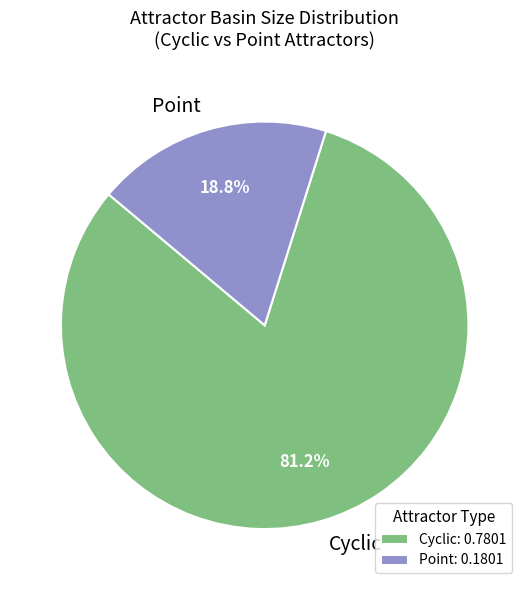

Is Point the majority of the pie?

No